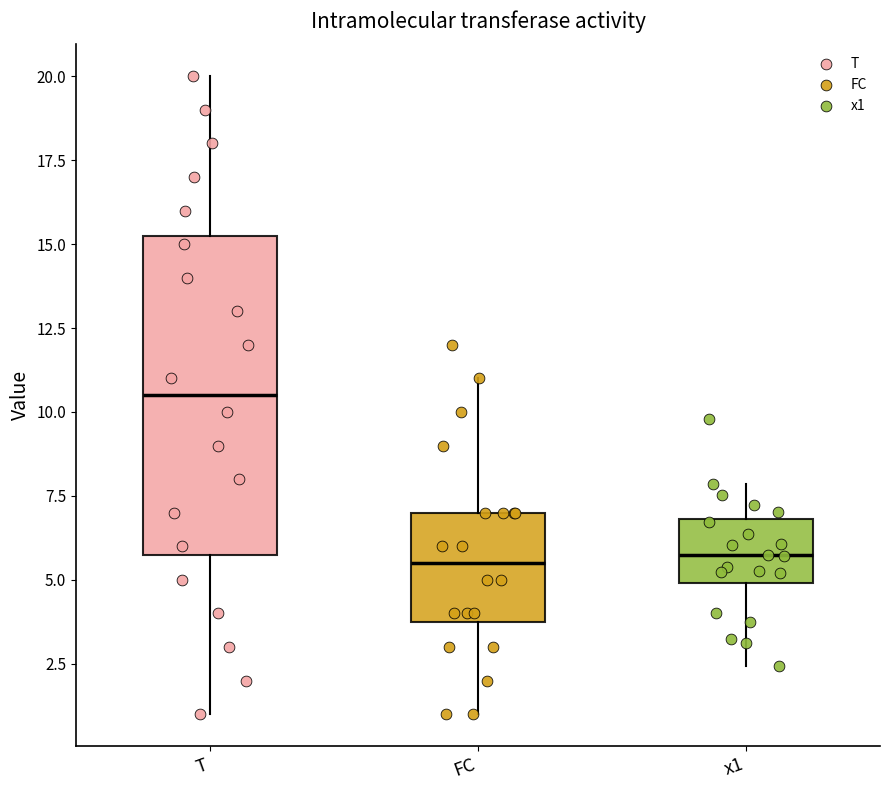

Reading left to right, read every box against the y-axis: the position of its median line, the range the box covers, and the ends of its whiskers. The values are not printed on the chart, so give them approximately, as read against the axis.

T: median 10.5, box 6.0 to 15.5, whiskers 1.0 to 20.0
FC: median 5.5, box 4.0 to 7.0, whiskers 1.0 to 11.0
x1: median 5.5, box 5.0 to 7.0, whiskers 2.5 to 8.0